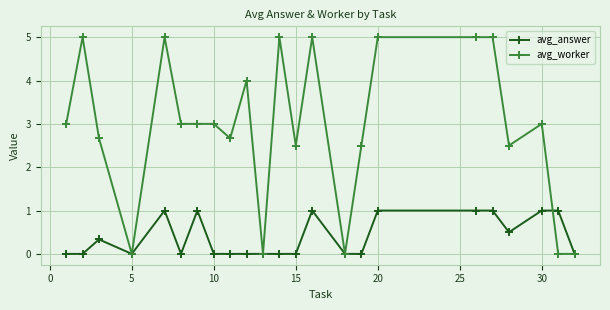

True or false: avg_worker has more than 2 interior local peaks.

True